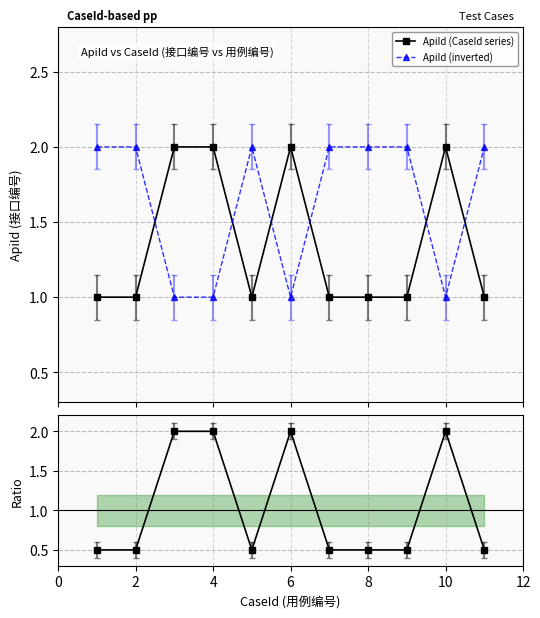

True or false: ApiId (CaseId series) and ApiId (inverted) cross at least once.

True